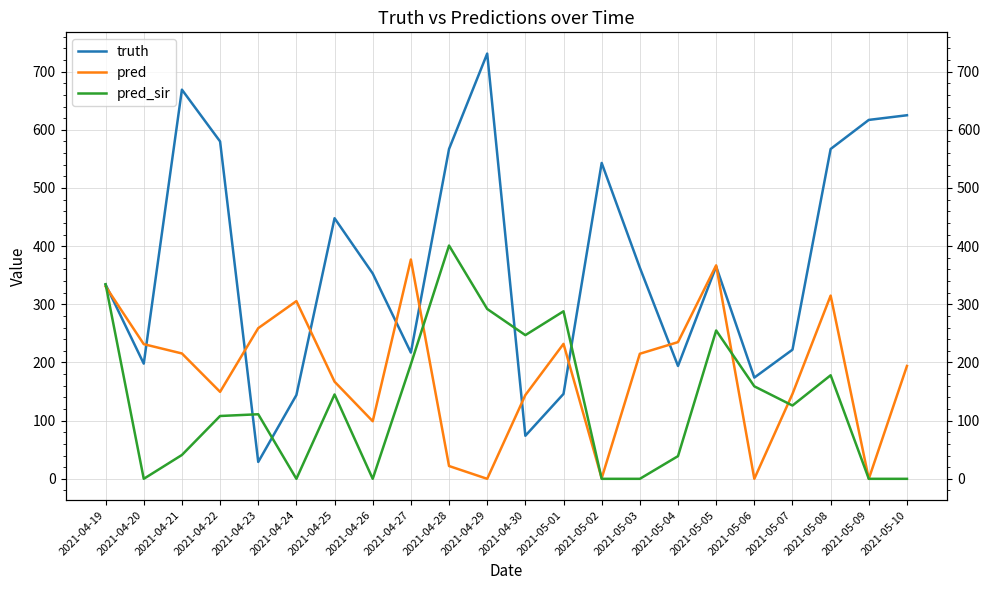

What is the difference between the maximum and second lowest values in the truth series?

657.0